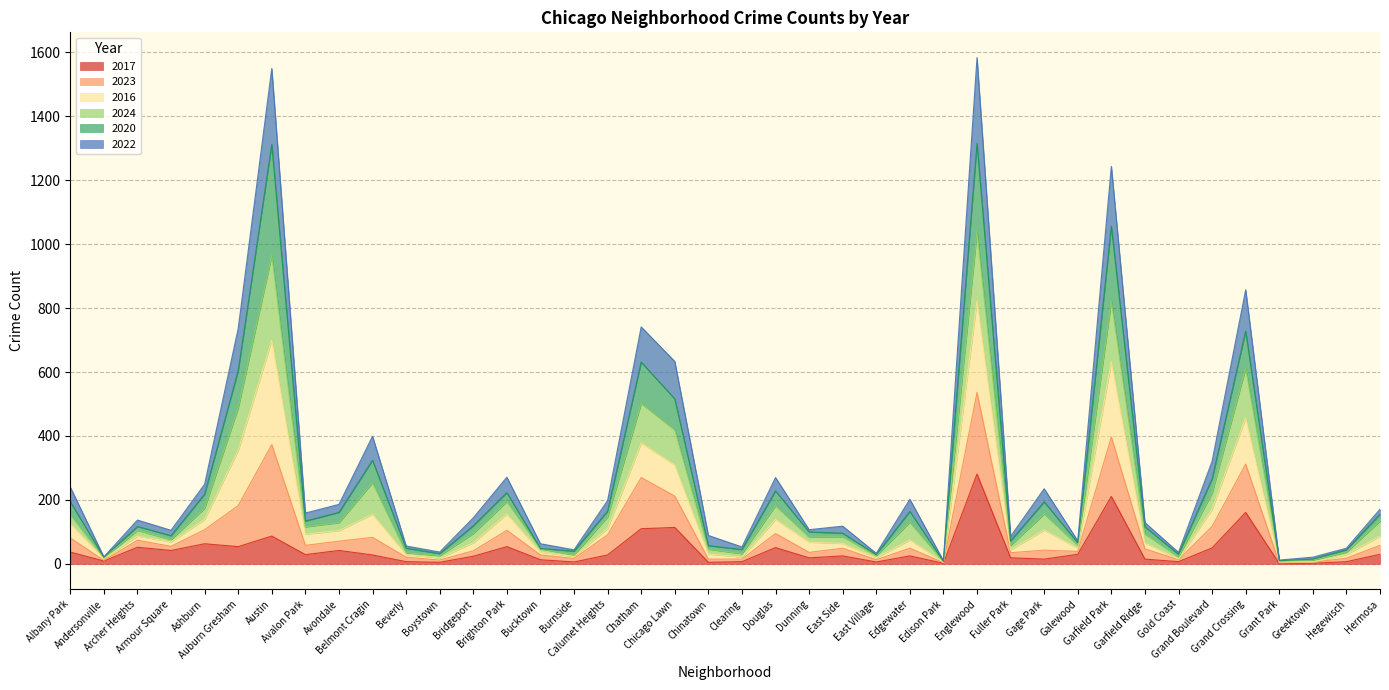

At which category does 2022 reach its first local valley?

Andersonville